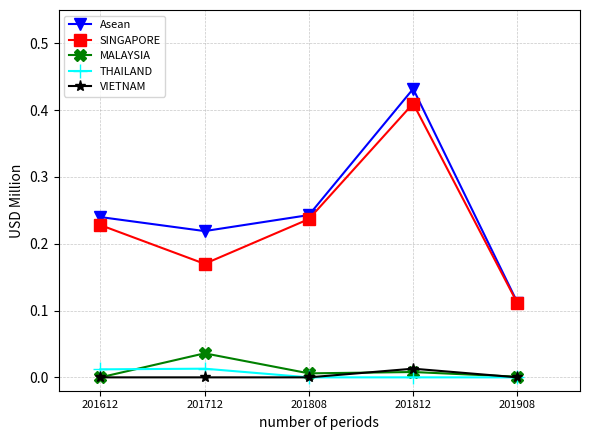

Is the value of Asean at 201808 greater than the value of MALAYSIA at 201812?

Yes